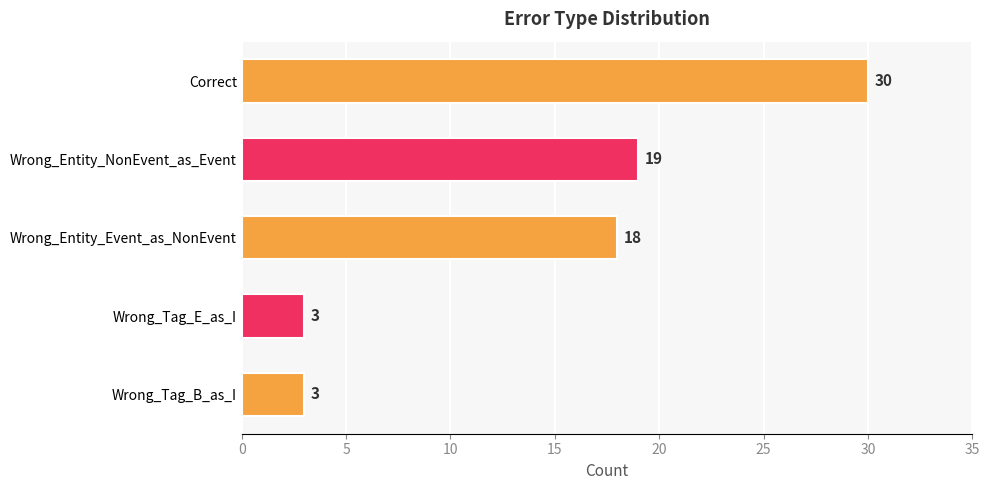

Approximately how many times larger is the value at Wrong_Entity_NonEvent_as_Event compared to Wrong_Entity_Event_as_NonEvent?

1.1